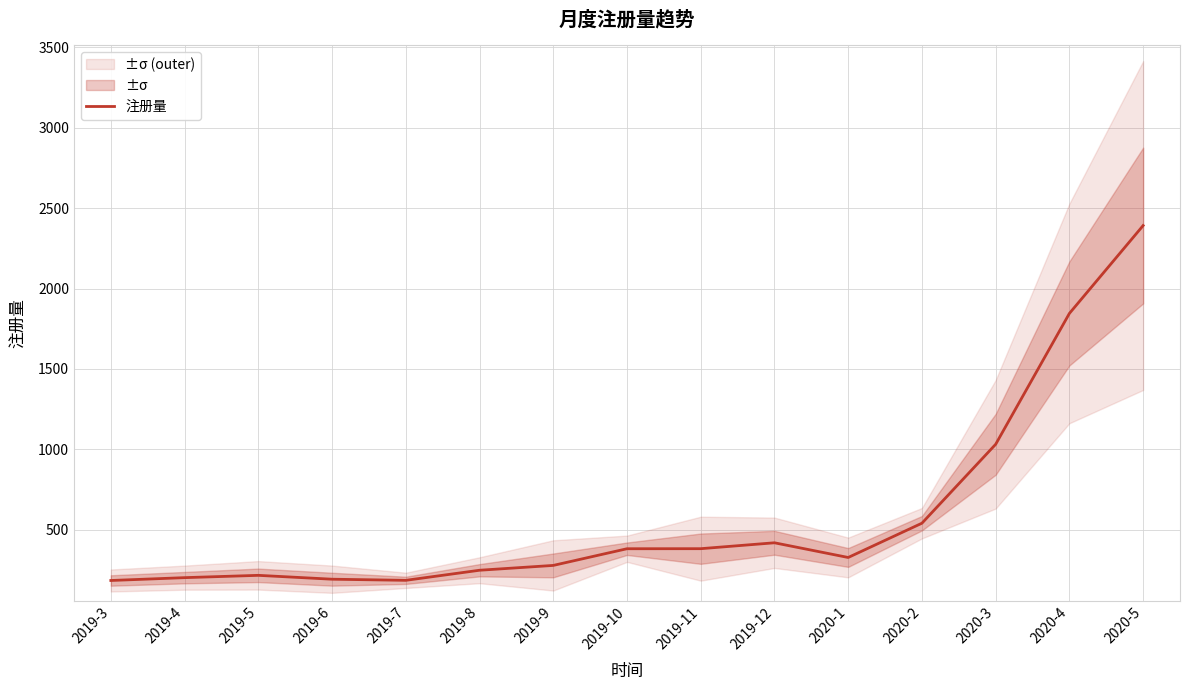

How many lines are shown in the chart?

1